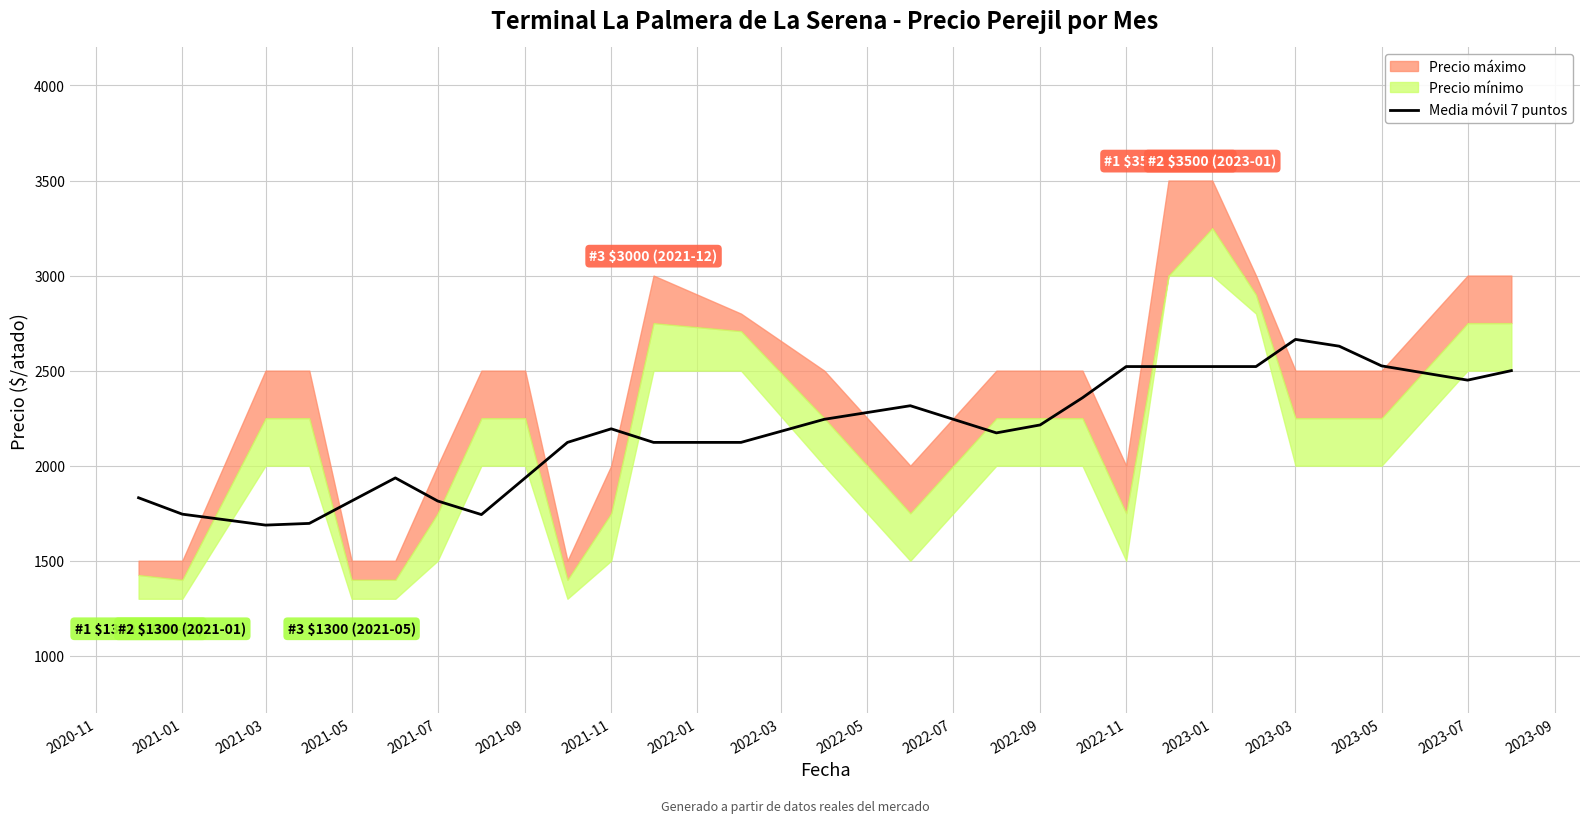

Reading left to right, transcribe all the data shown in this chart.

1831.2	1745.0	1687.5	1696.4	1814.3	1935.7	1814.3	1742.9	1935.7	2122.6	2194.0	2122.6	2122.6	2244.0	2315.4	2172.6	2214.3	2357.1	2521.4	2521.4	2521.4	2521.4	2664.3	2628.6	2525.0	2450.0	2500.0